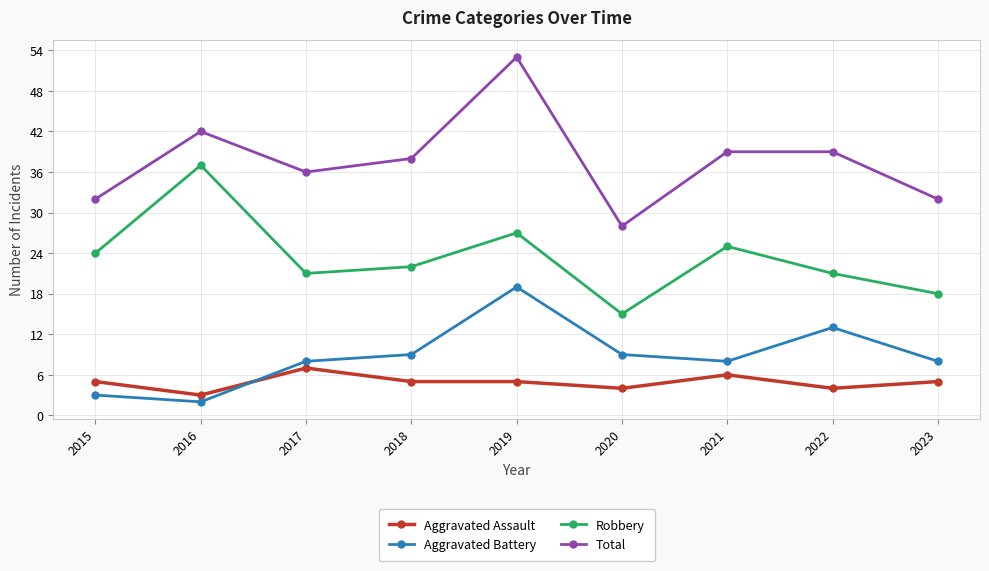

How many data points does each series have?

9